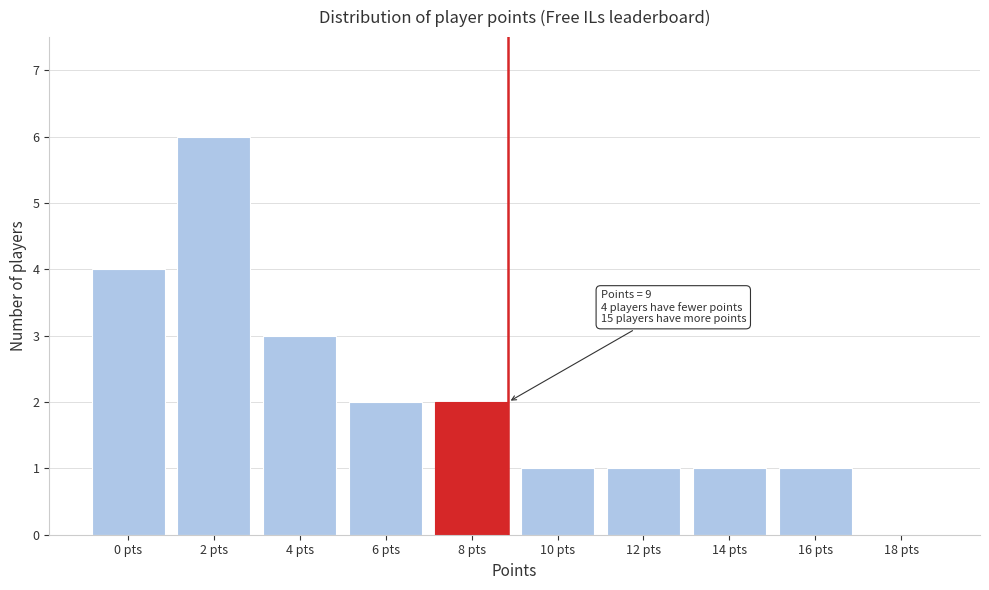

Reading left to right, extract all data points from this chart.

0 pts=4	2 pts=6	4 pts=3	6 pts=2	8 pts=2	10 pts=1	12 pts=1	14 pts=1	16 pts=1	18 pts=0